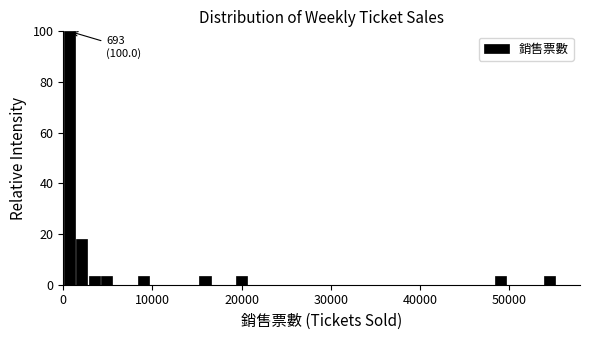

Read against the x-axis, roughly where is the centre of the tallest bar?

1000